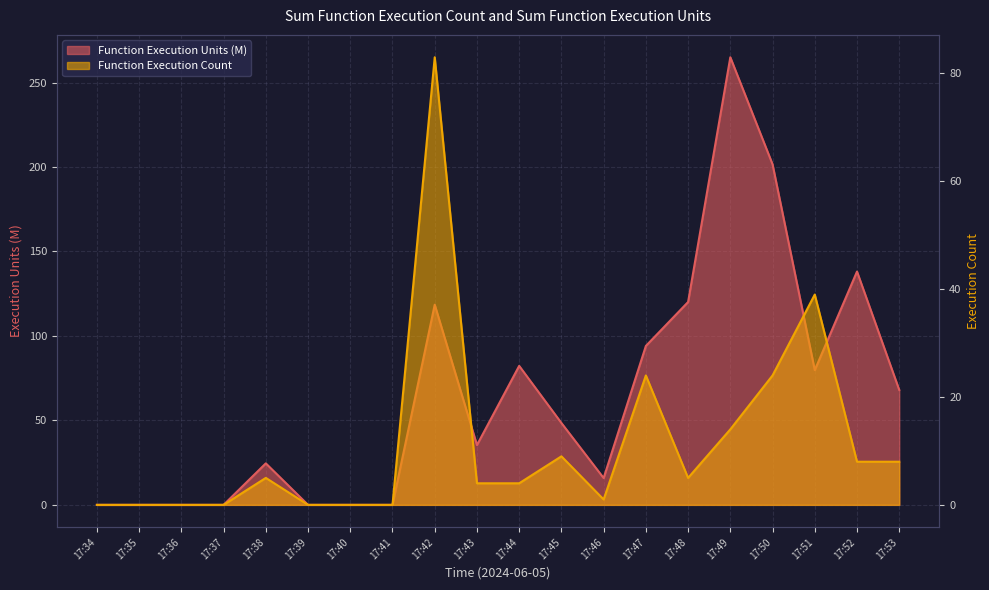

At which category is the sum across all series the highest?

17:49